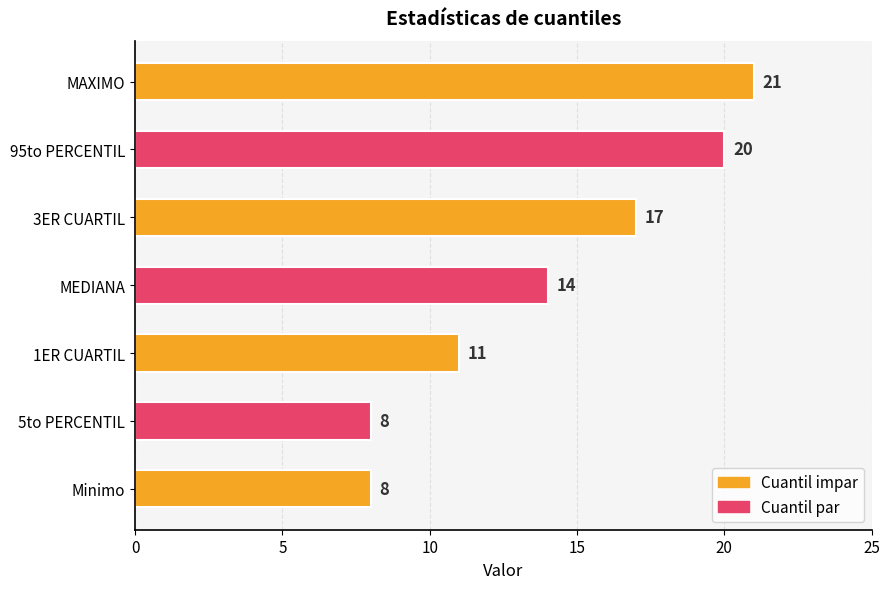

Does the chart contain stacked bars?

No